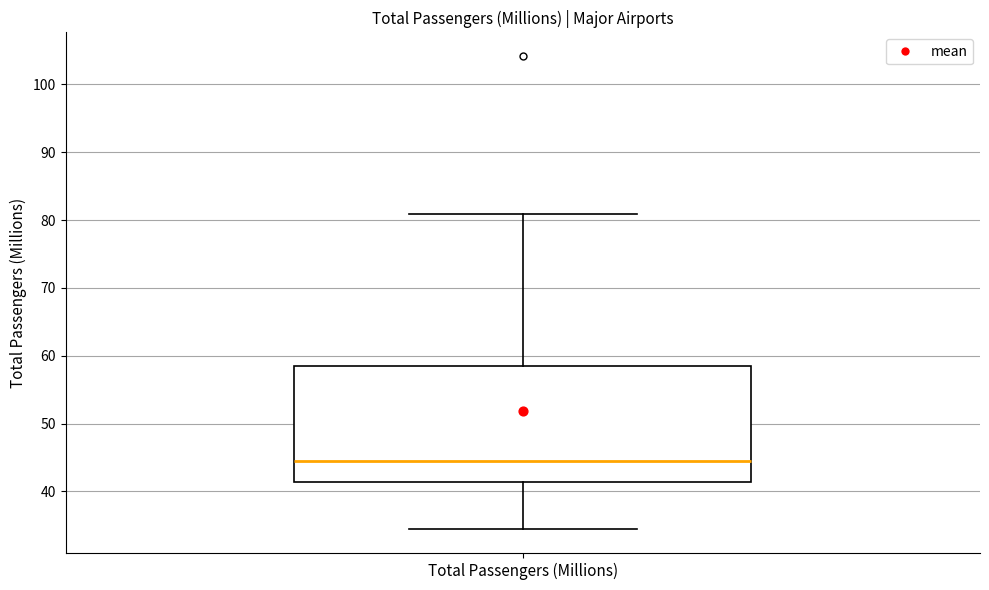

Transcribe this box plot: give where the median line is, the range the box spans, and where the two whiskers end, as read against the y-axis. The values are not printed on the chart, so give them approximately, as read against the axis.

median 45, box 41 to 59, whiskers 34 to 81